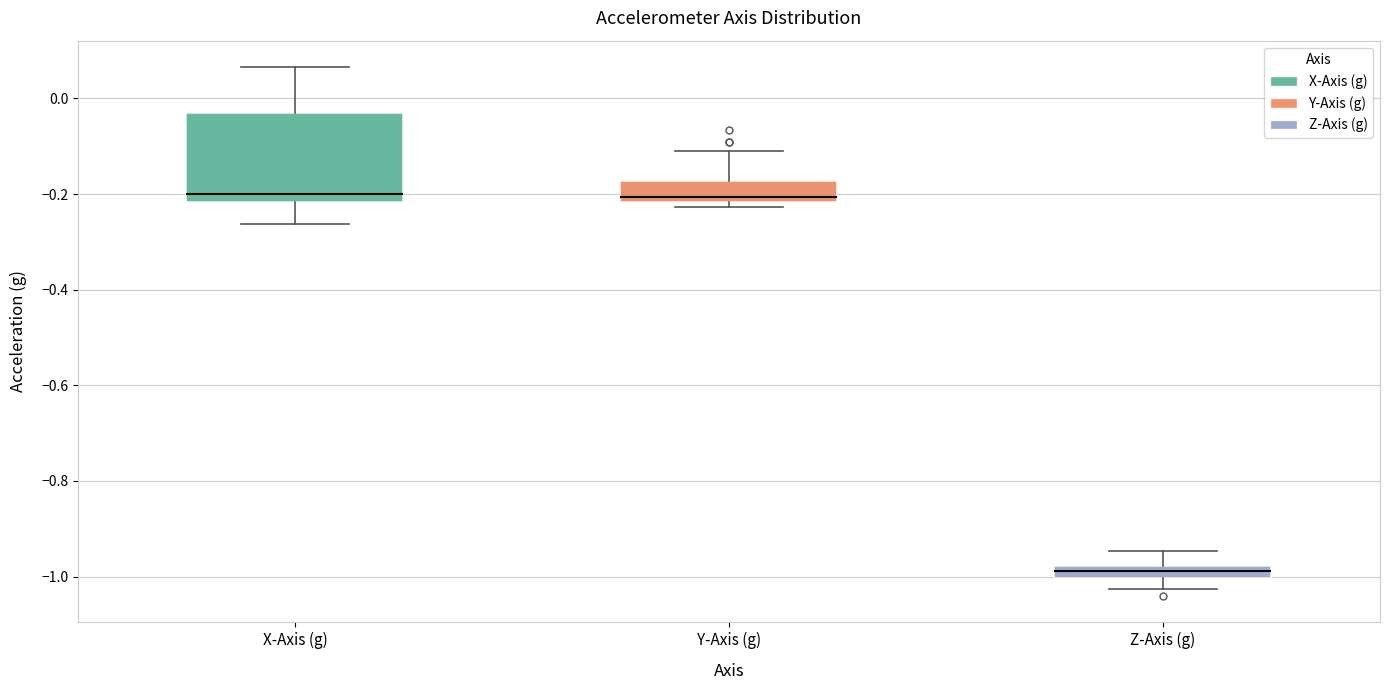

Which box's median line is the lowest?

Z-Axis (g)